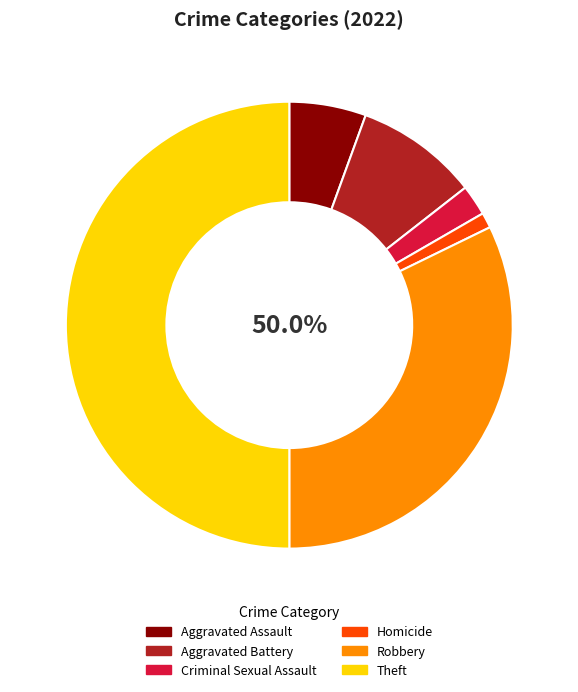

What is the change in value from Criminal Sexual Assault to Homicide?

-1